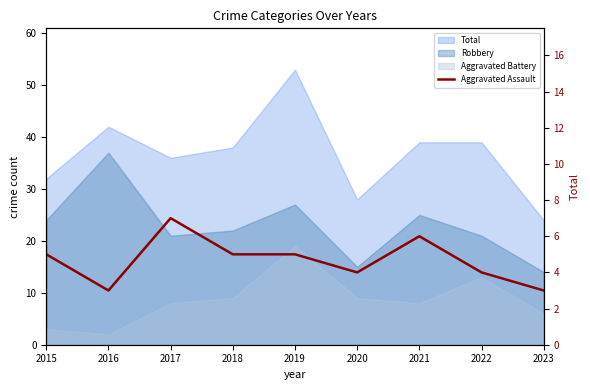

How many interior local peaks (higher than both neighbors) does the data have?

2